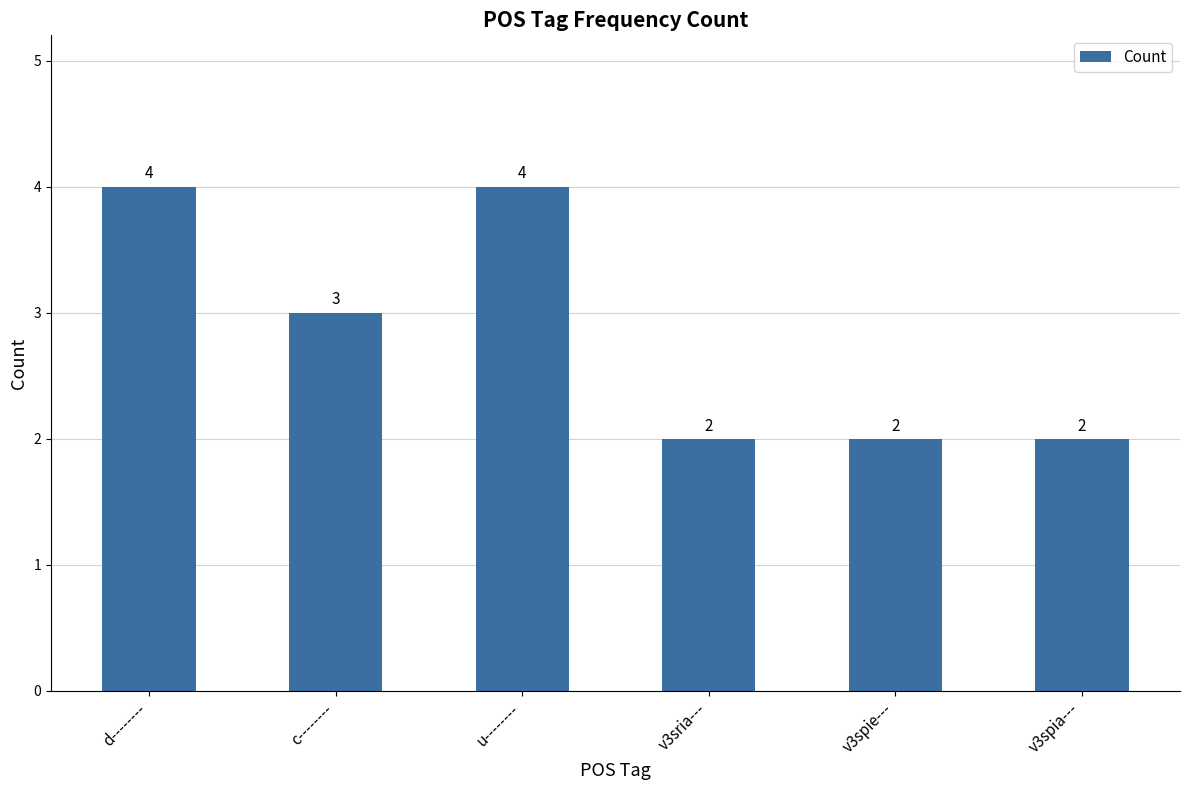

True or false: the data shows 2 at v3sria---.

True